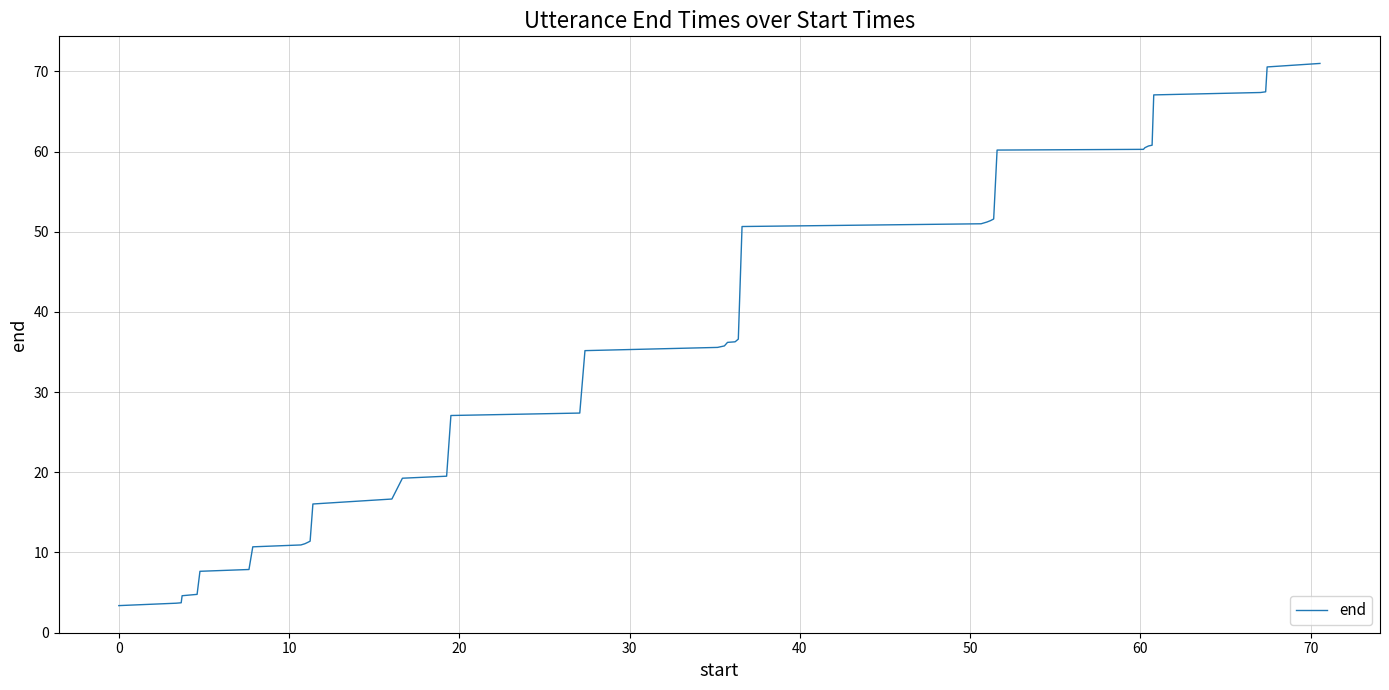

What is the minimum value shown in the chart?

3.4